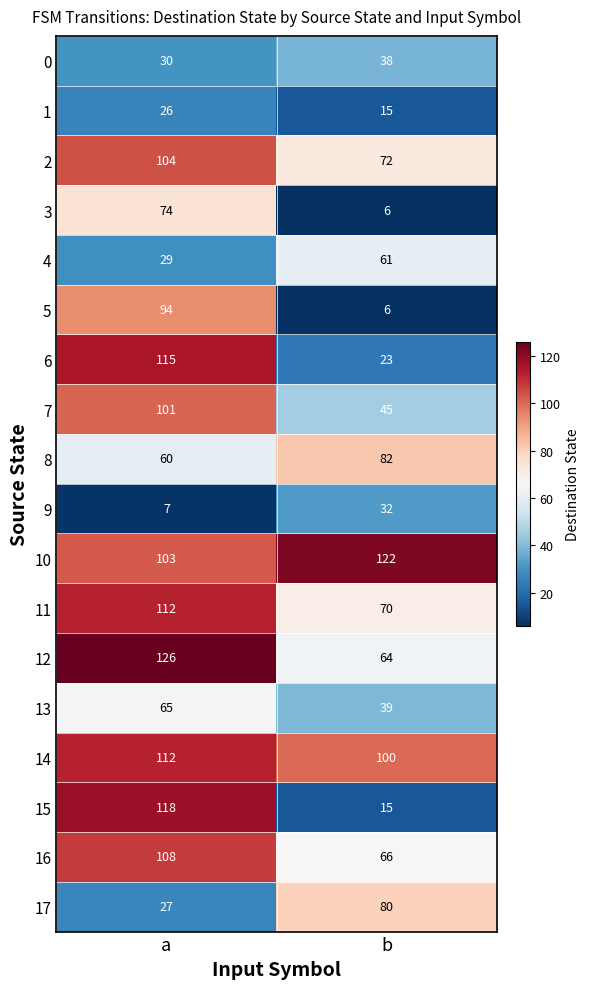

What is the sum of the 2 values at b and a?

176